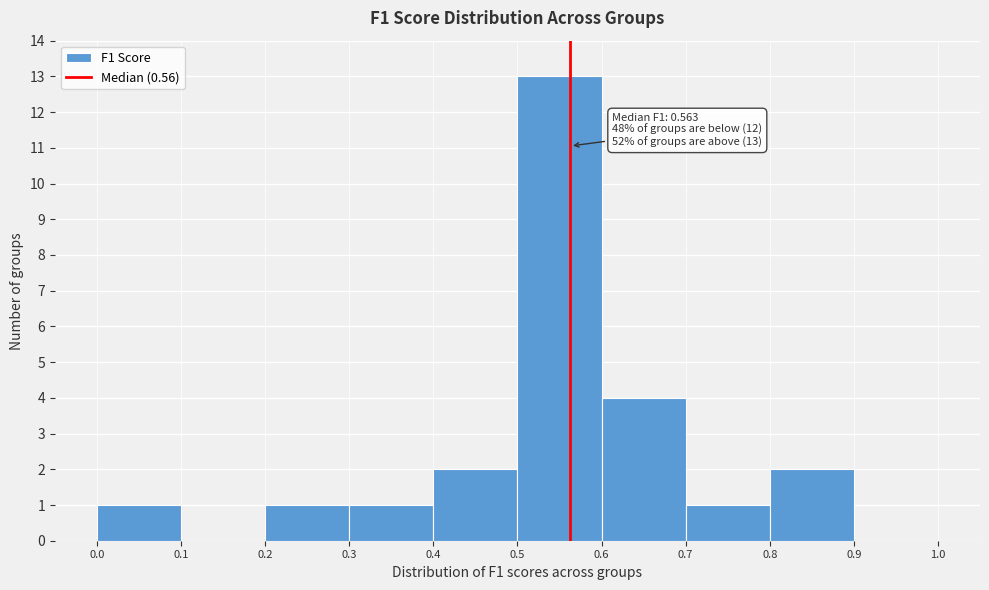

Which range on the x-axis has the tallest bar?

0.5 to 0.6